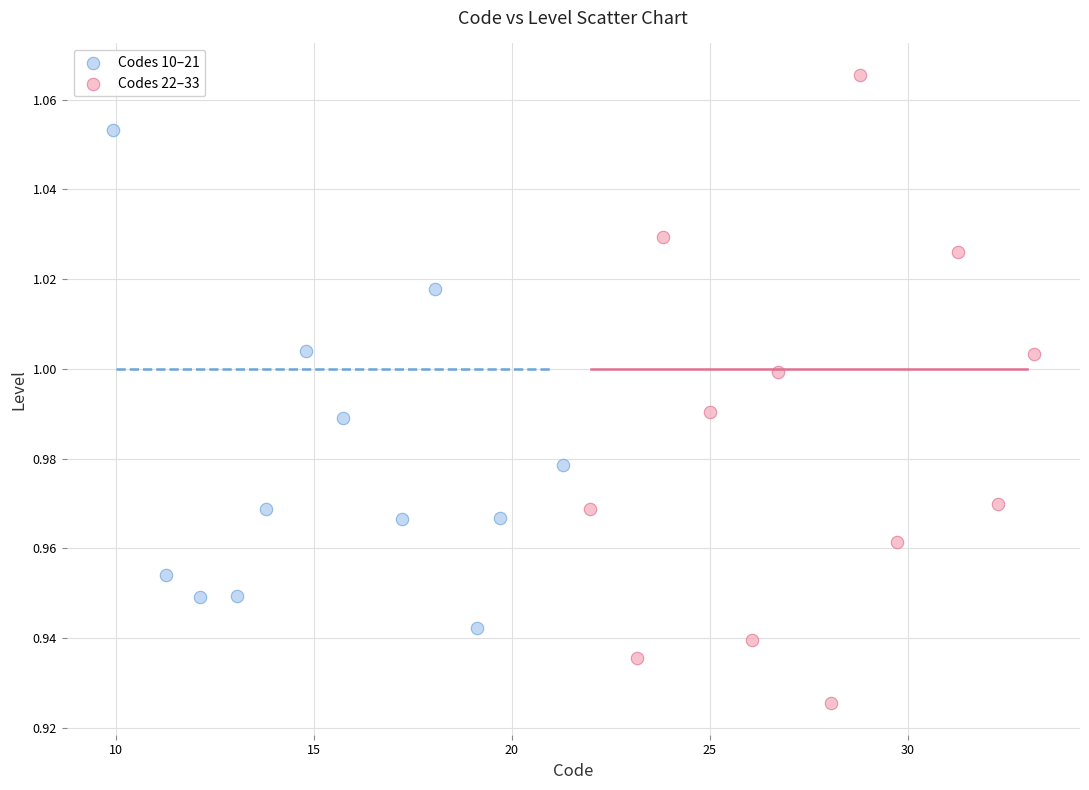

Which series contains the highest Y value?

Codes 22–33